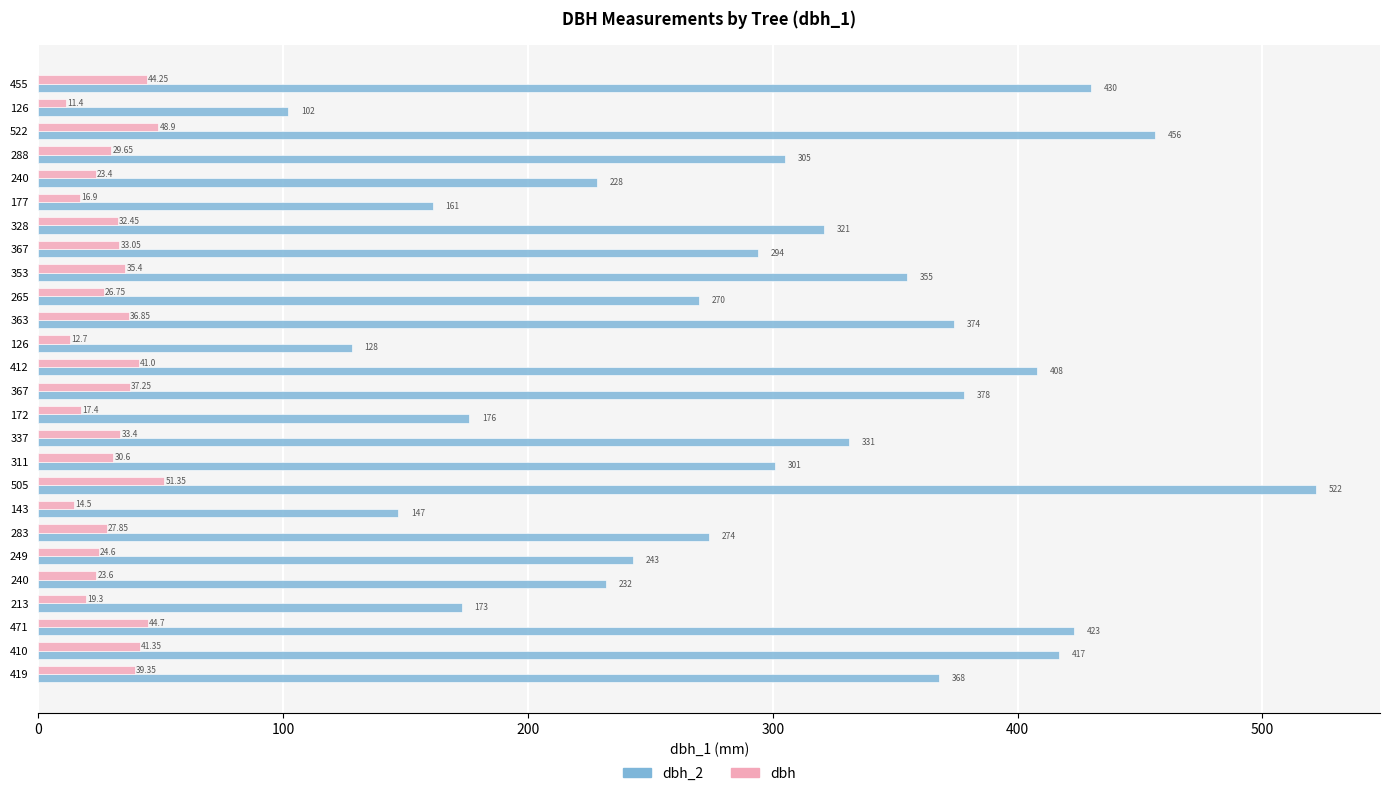

What is the maximum value for dbh?

51.4